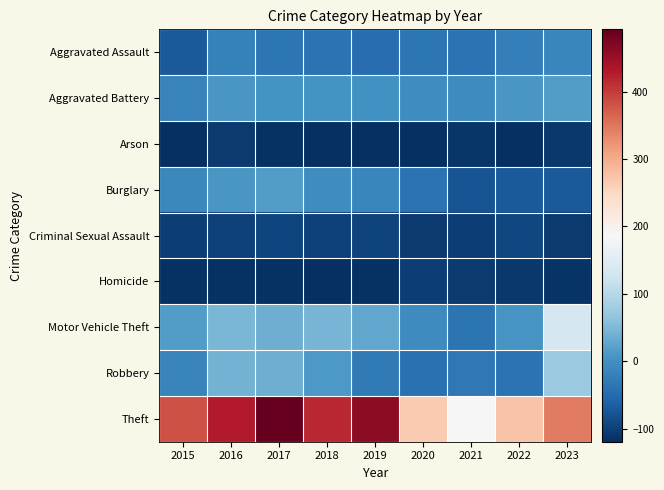

At which category is the sum across all series the highest?

2017